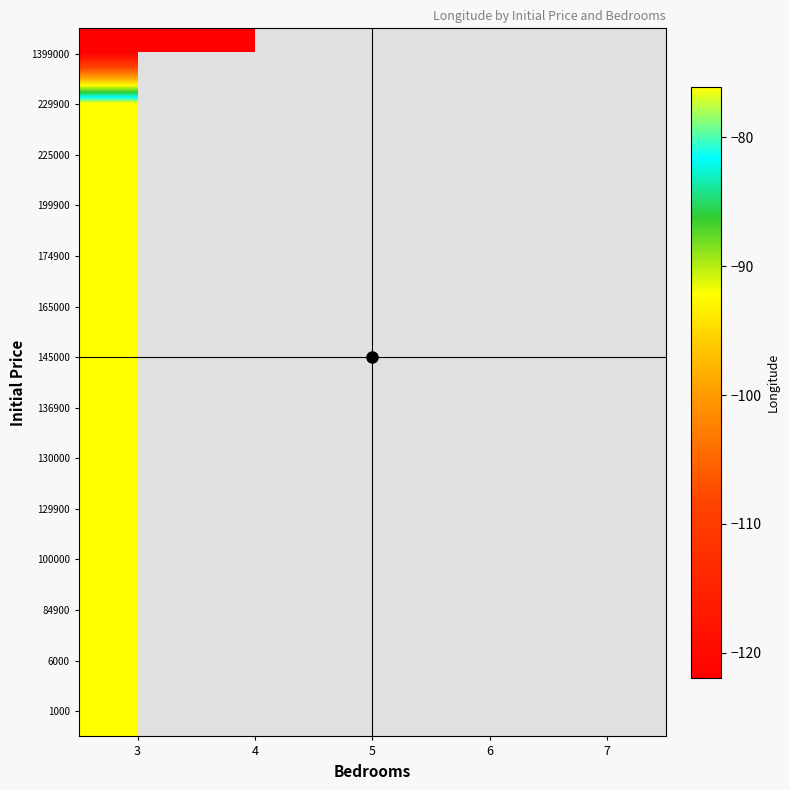

List the series in order of their peak value, lowest first.

1399000, 199900, 145000, 84900, 1000, 165000, 129900, 6000, 130000, 174900, 100000, 136900, 229900, 225000